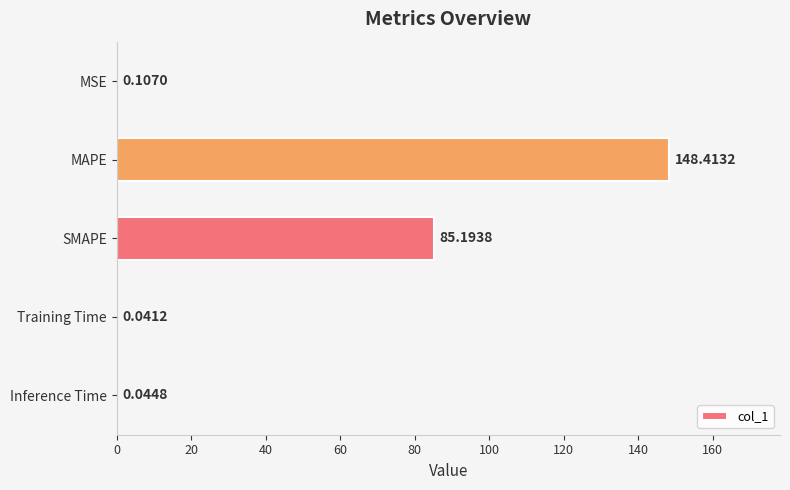

What is the change in value from MSE to MAPE?

+148.3